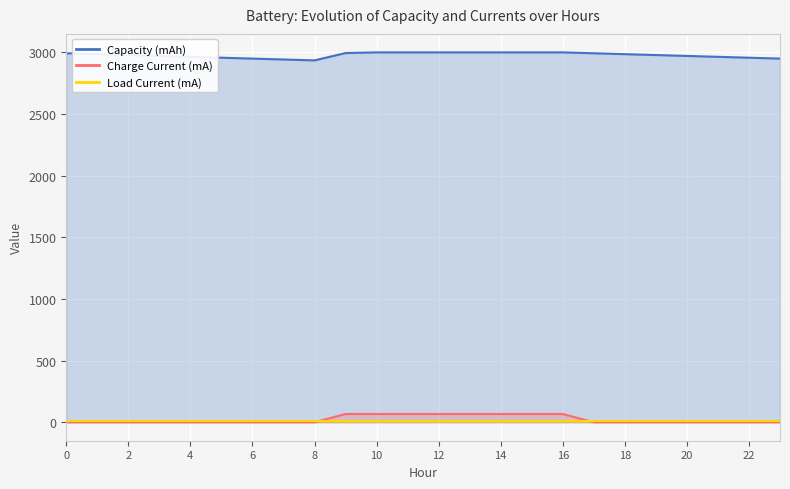

What is the minimum value for Capacity (mAh)?

2935.2